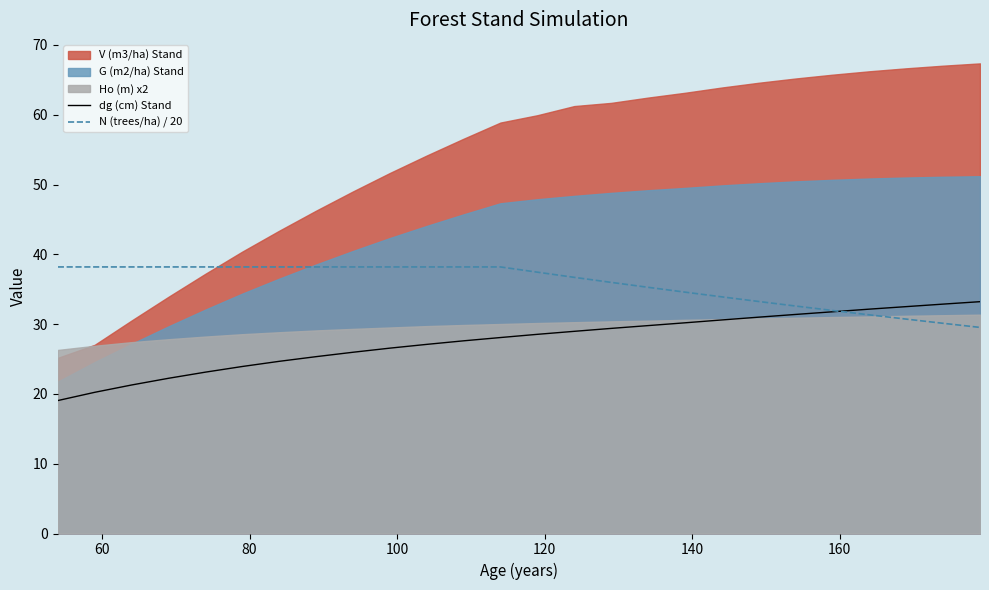

What is the minimum value for N (trees/ha) / 20?

29.5